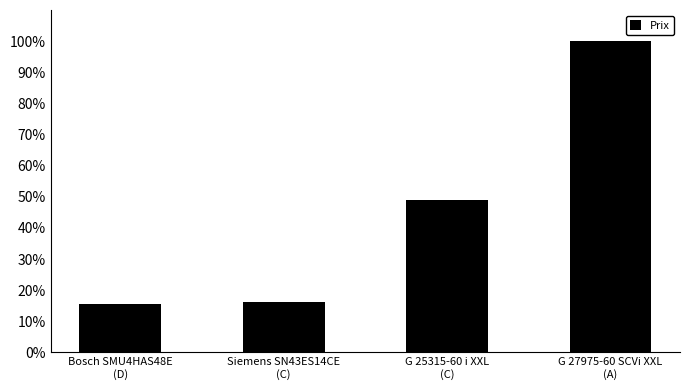

Is it true that the value at G 25315-60 i XXL
(C) is 68.6?

False